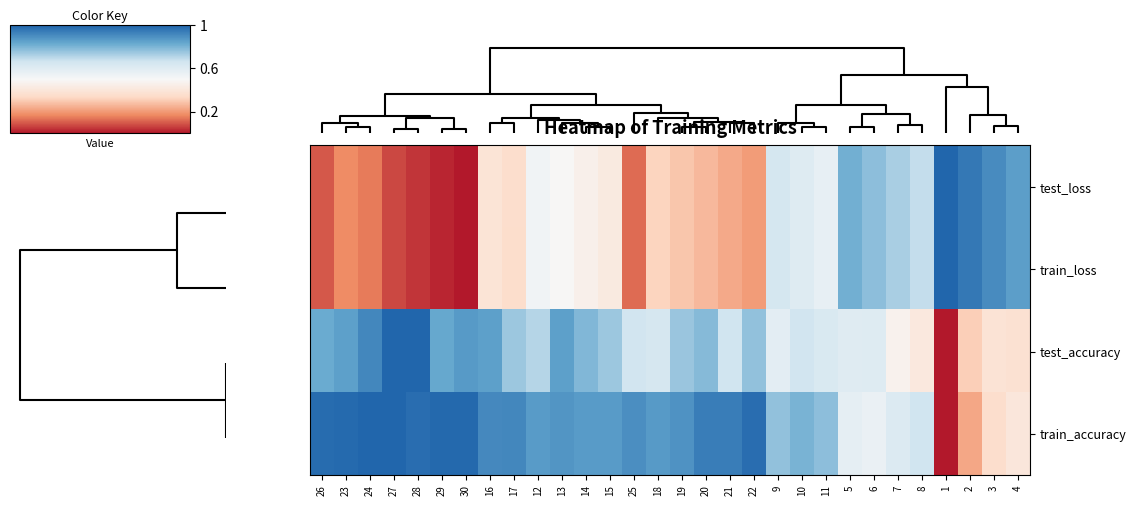

Reading right to left, list all the values displayed in this chart.

test_loss: 4=0.9	3=0.9	2=1.0	1=1.0	8=0.7	7=0.7	6=0.8	5=0.8	11=0.6	10=0.6	9=0.6	22=0.2	21=0.2	20=0.3	19=0.3	18=0.3	25=0.1	15=0.4	14=0.5	13=0.5	12=0.5	17=0.4	16=0.4	30=0.0	29=0.0	28=0.0	27=0.1	24=0.1	23=0.2	26=0.1
train_loss: 4=0.9	3=0.9	2=1.0	1=1.0	8=0.7	7=0.7	6=0.8	5=0.8	11=0.6	10=0.6	9=0.6	22=0.2	21=0.2	20=0.3	19=0.3	18=0.3	25=0.1	15=0.4	14=0.5	13=0.5	12=0.5	17=0.4	16=0.4	30=0.0	29=0.0	28=0.0	27=0.1	24=0.1	23=0.2	26=0.1
test_accuracy: 4=0.4	3=0.4	2=0.3	1=0.0	8=0.4	7=0.5	6=0.6	5=0.6	11=0.6	10=0.7	9=0.6	22=0.8	21=0.7	20=0.8	19=0.8	18=0.6	25=0.7	15=0.7	14=0.8	13=0.9	12=0.7	17=0.7	16=0.9	30=0.9	29=0.8	28=1.0	27=1.0	24=0.9	23=0.9	26=0.8
train_accuracy: 4=0.4	3=0.4	2=0.2	1=0.0	8=0.7	7=0.6	6=0.6	5=0.6	11=0.8	10=0.8	9=0.8	22=1.0	21=0.9	20=0.9	19=0.9	18=0.9	25=0.9	15=0.9	14=0.9	13=0.9	12=0.9	17=0.9	16=0.9	30=1.0	29=1.0	28=1.0	27=1.0	24=1.0	23=1.0	26=1.0